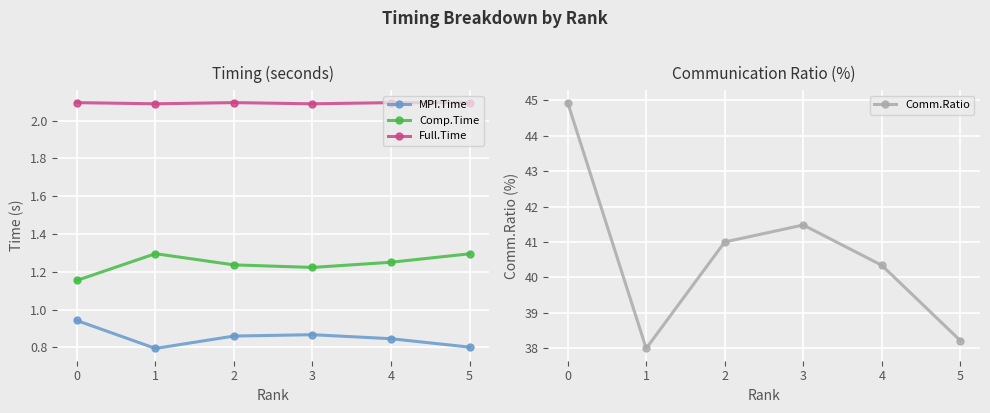

What is the value of the Full.Time point at the 6th from the left?

2.1